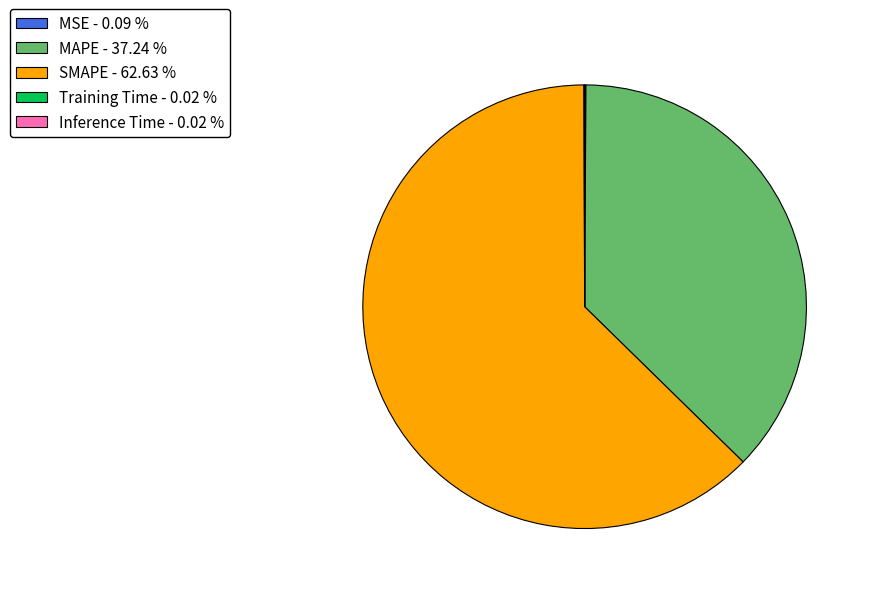

Does SMAPE - 62.63 % account for over 50% of the chart?

Yes